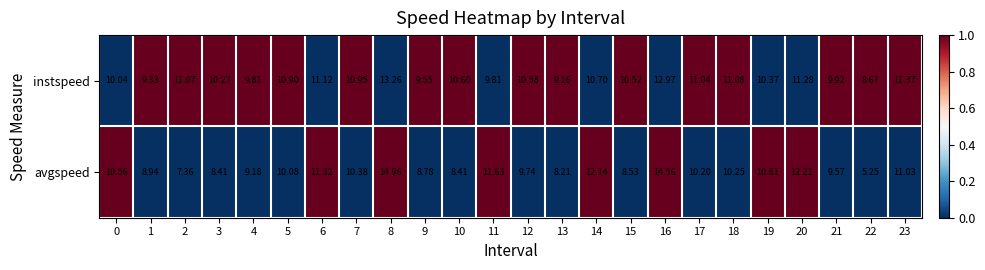

What is the spread (max minus min) of values at 8?

1.7